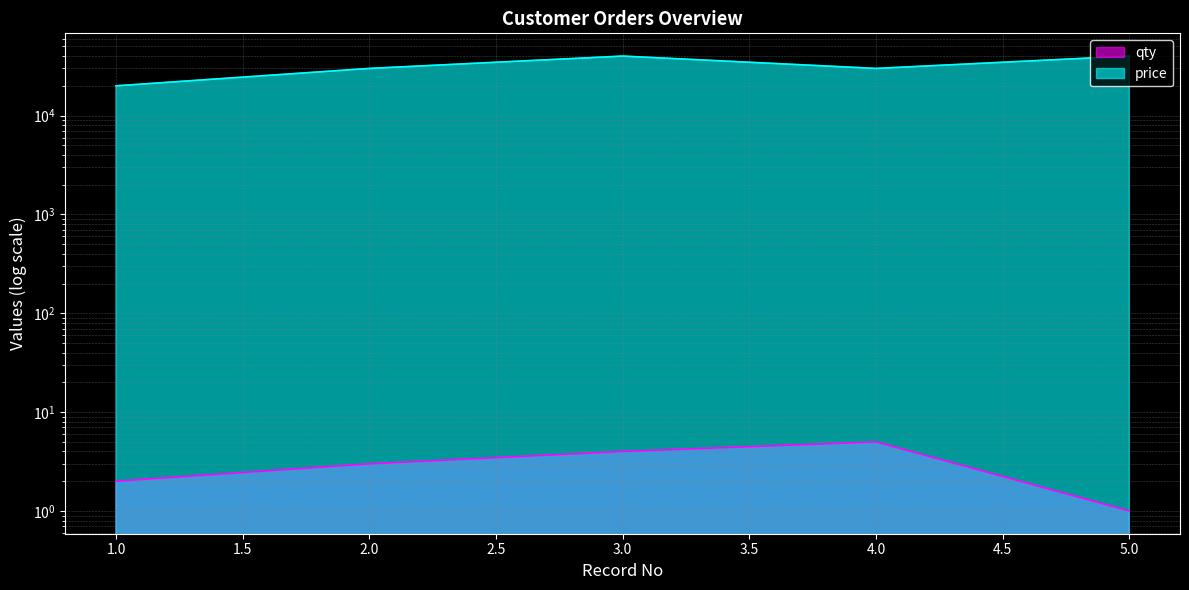

The qty series shows 5 at 2. True or false?

False